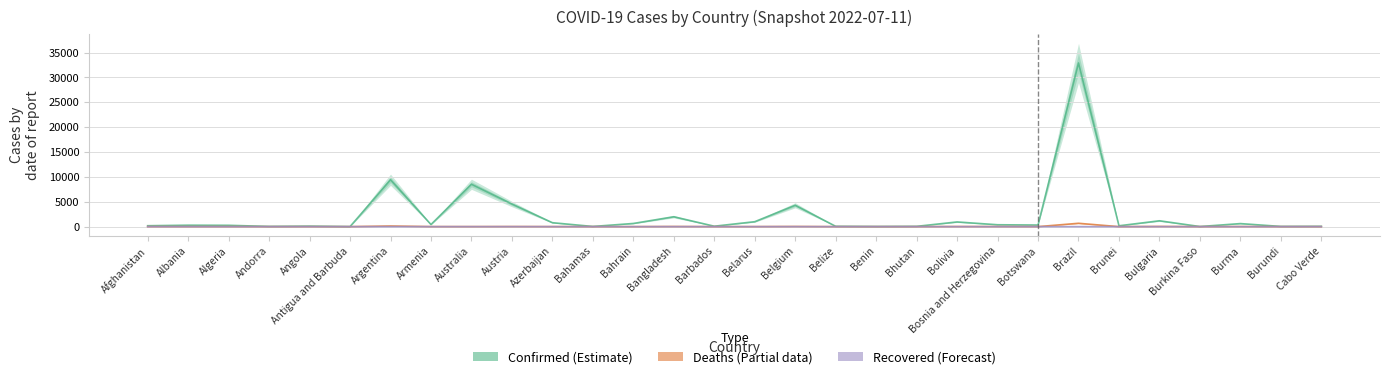

At Burma, list the series in order from smallest to largest.

Recovered, Deaths, Confirmed